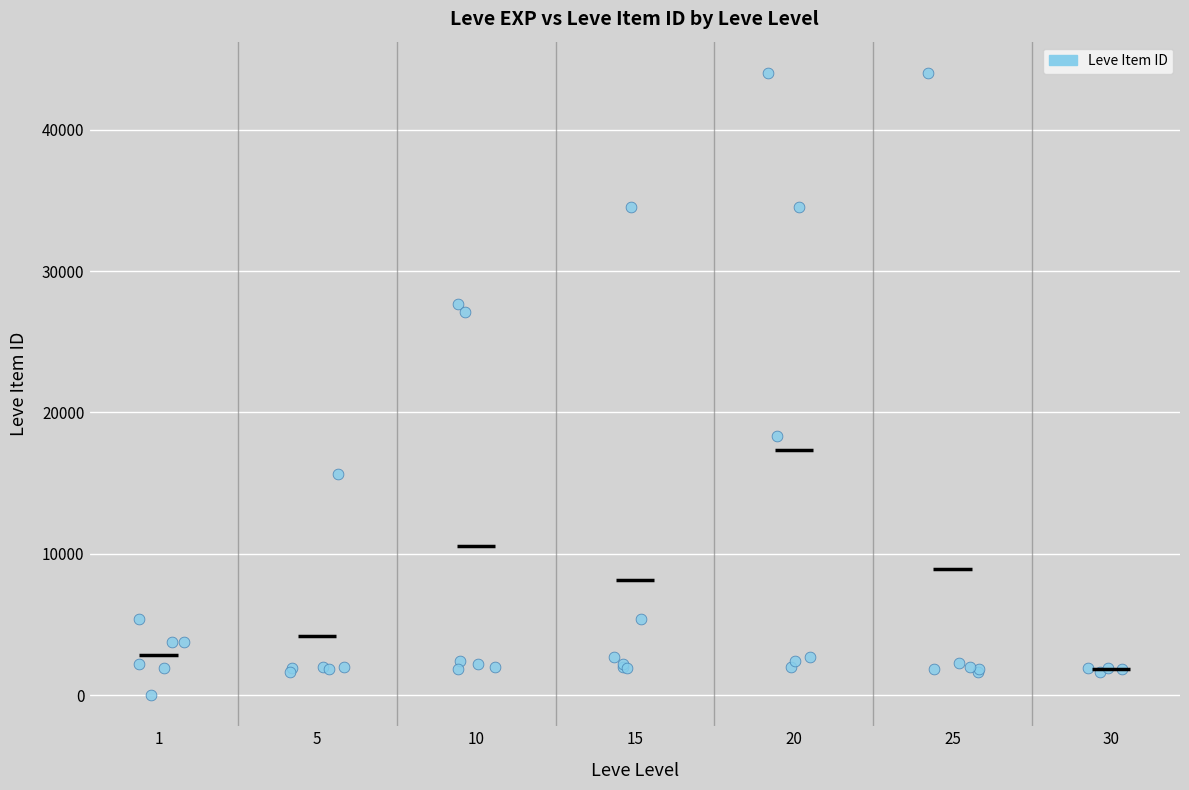

What Y value in the scatter plot is closest to 22012?

18348